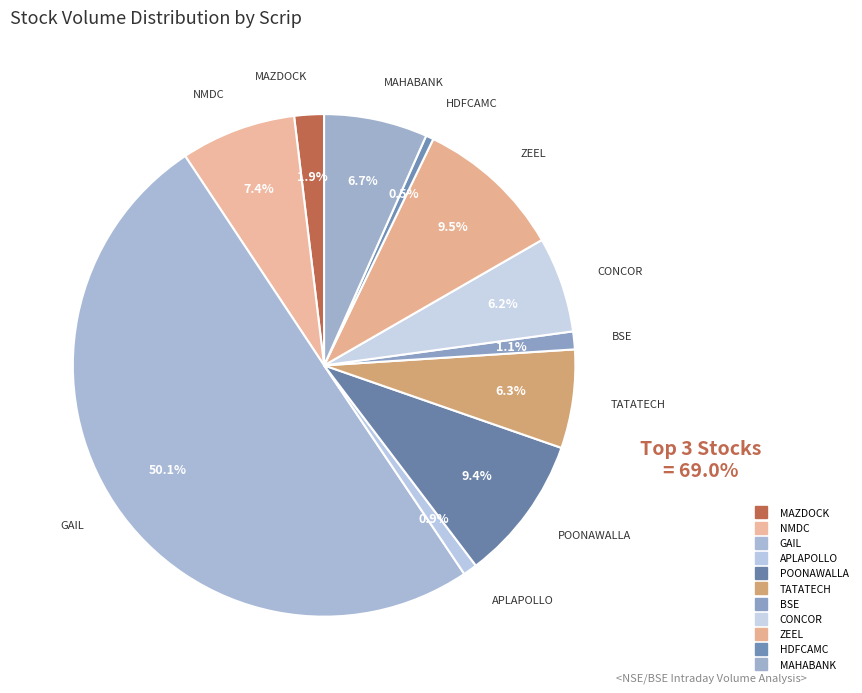

How many slices are in this pie chart?

11